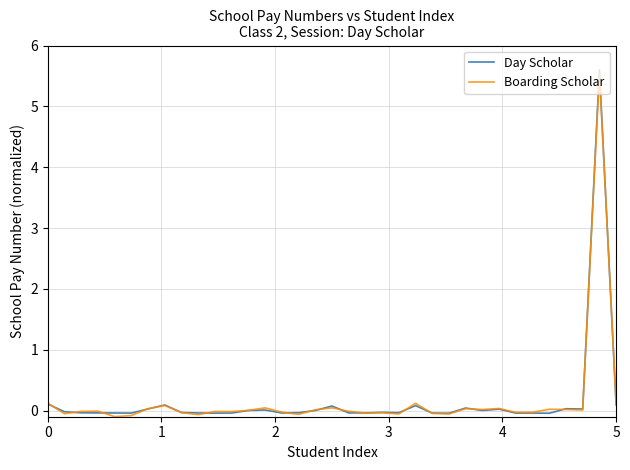

What is the maximum value for Day Scholar?

5.6